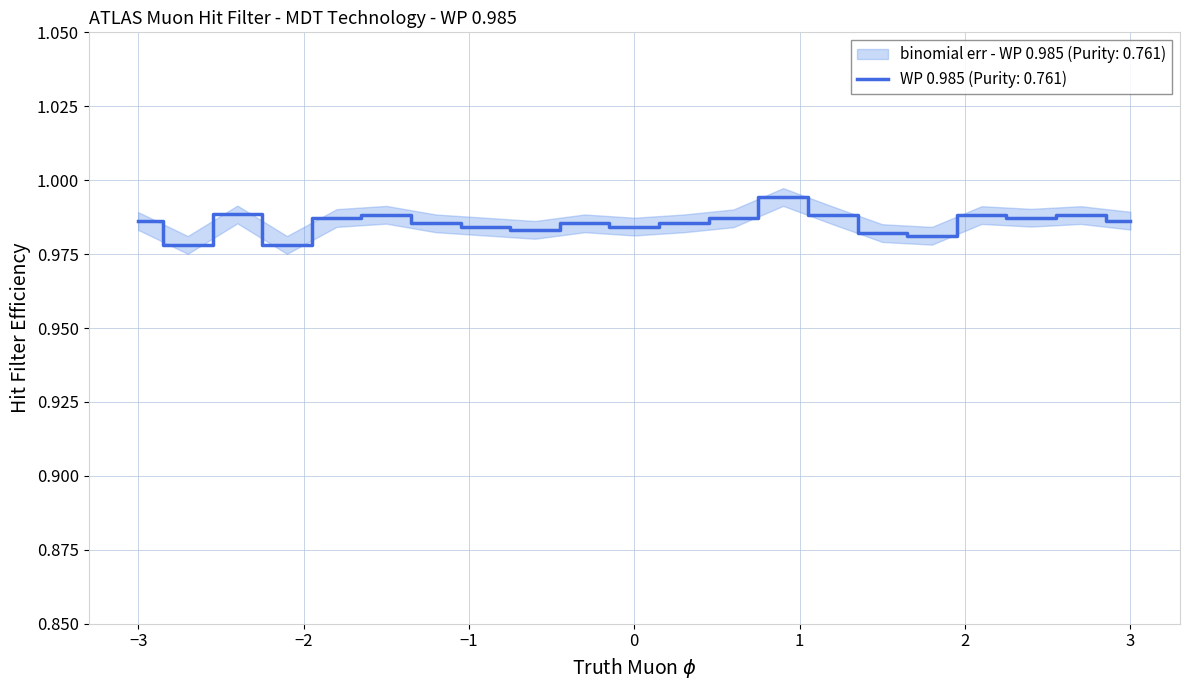

In binomial err - WP 0.985 (Purity: 0.761)_high, how many points are lower than both neighbors (excluding endpoints)?

6